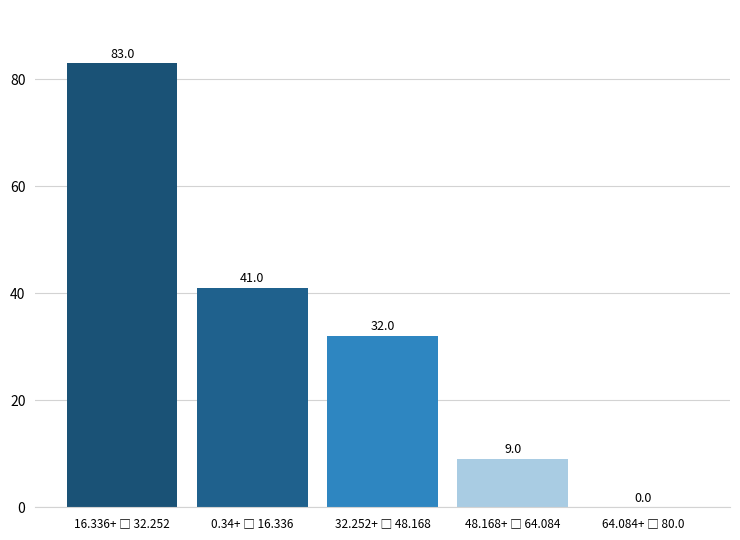

What is the sum of all values?

165